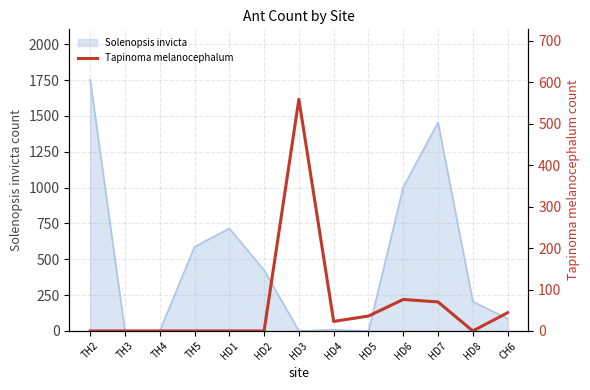

What is the maximum value for Solenopsis invicta?

1752